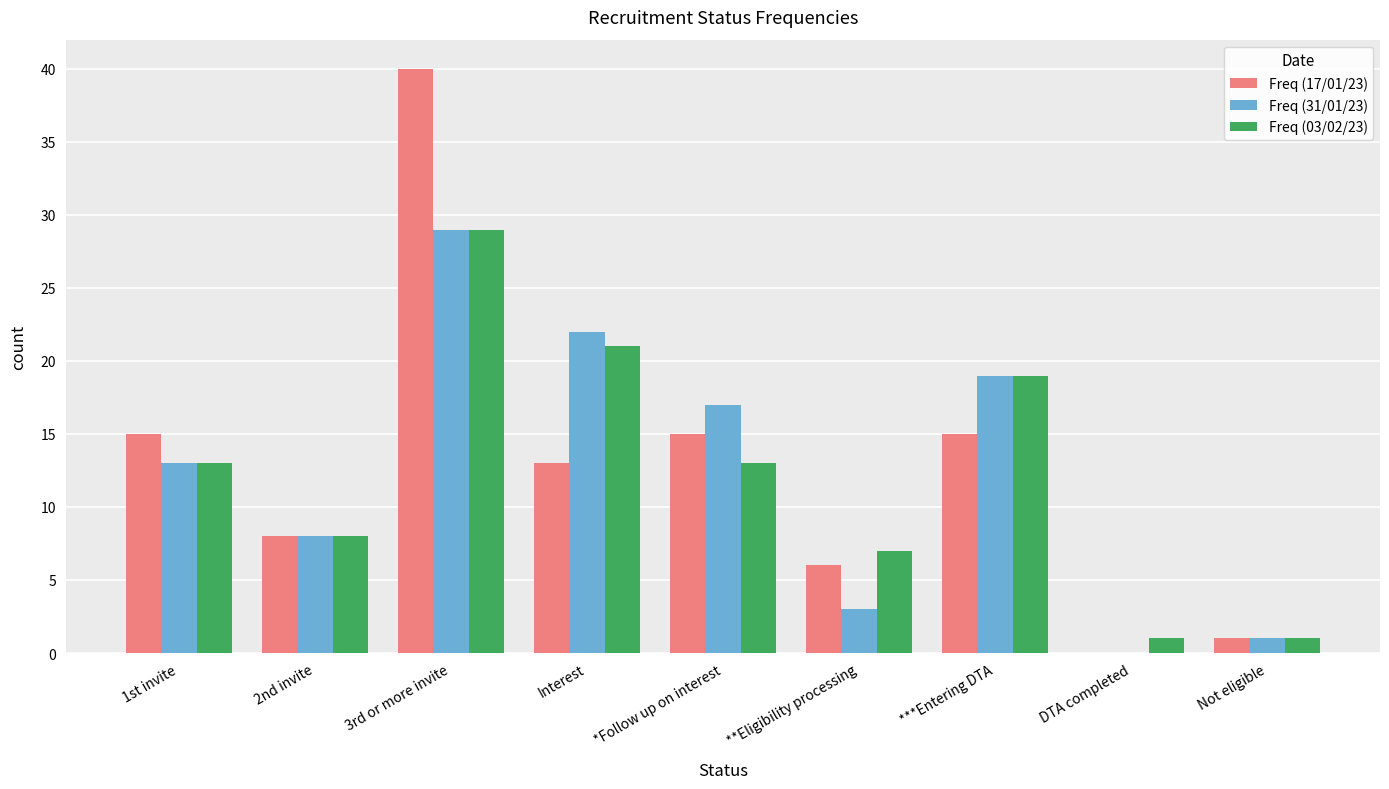

What is the total value across all series at ***Entering DTA?

53